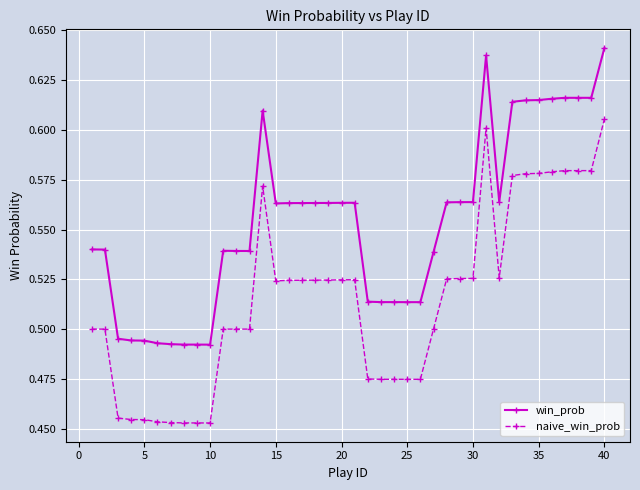

Which series has the largest total across all categories?

win_prob